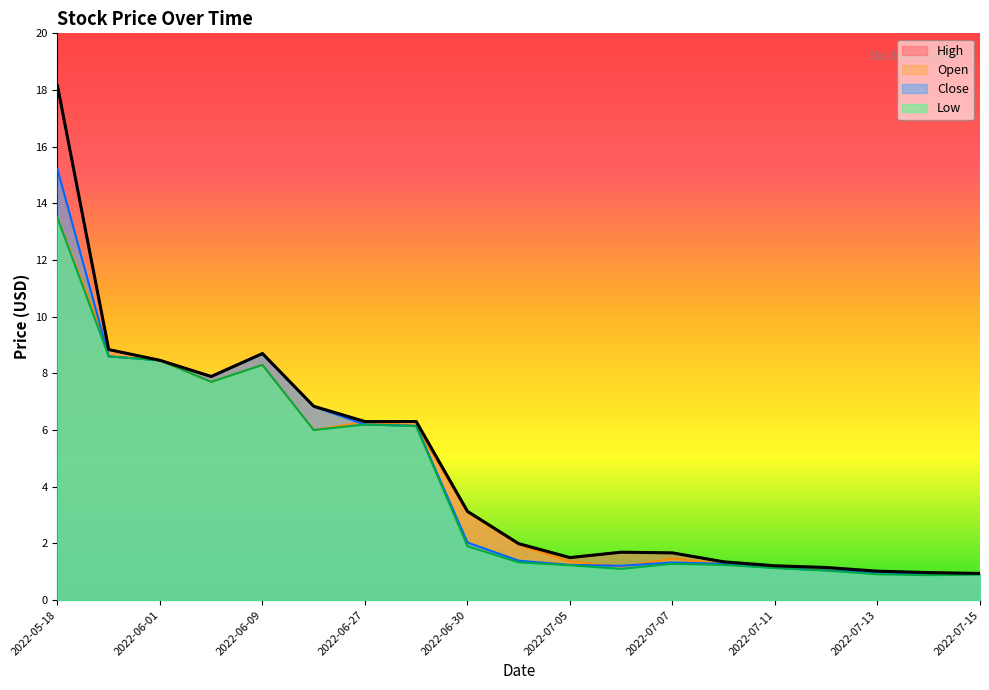

Is it true that Low equals 8.5 at 2022-06-01?

True